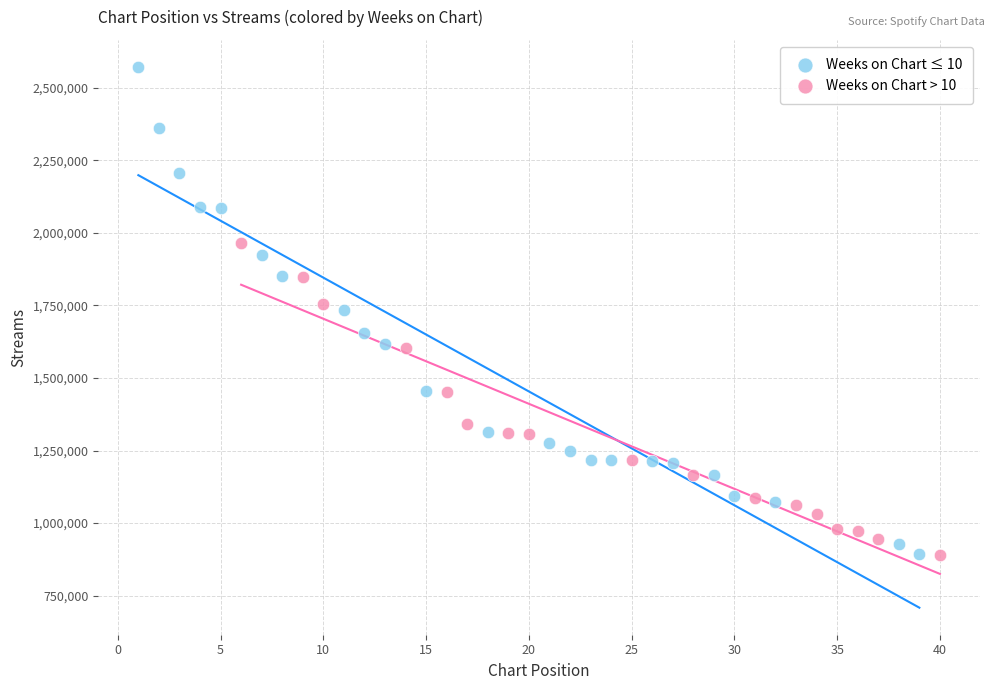

Which series contains the highest Y value?

Weeks on Chart ≤ 10